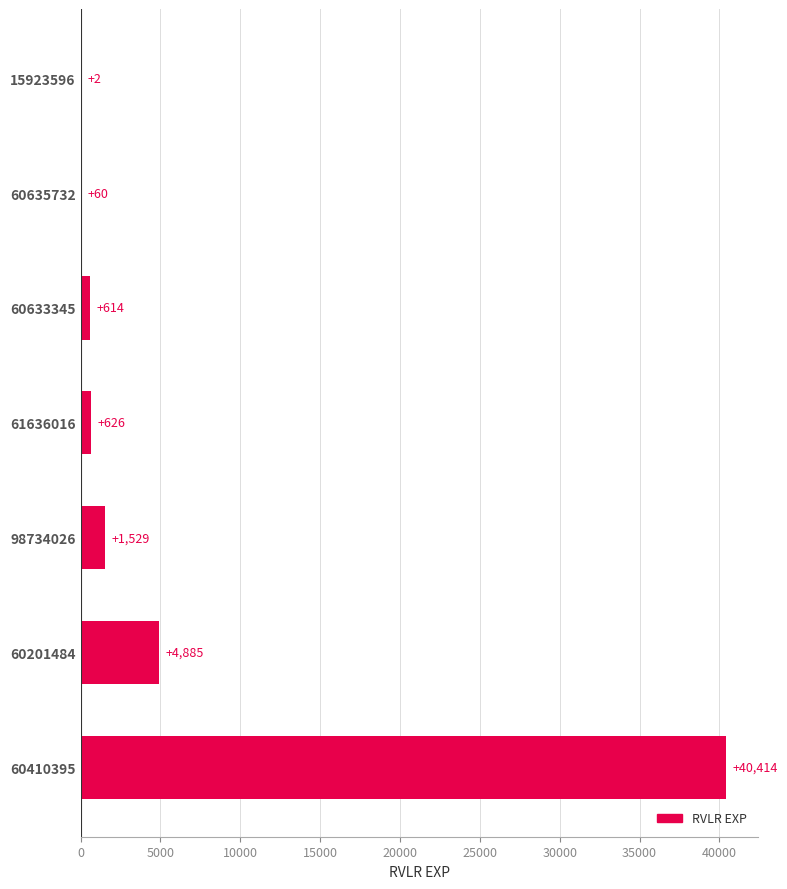

Reading top to bottom, what are all the values shown in this chart?

15923596=2	60635732=60	60633345=614	61636016=626	98734026=1529	60201484=4885	60410395=40414